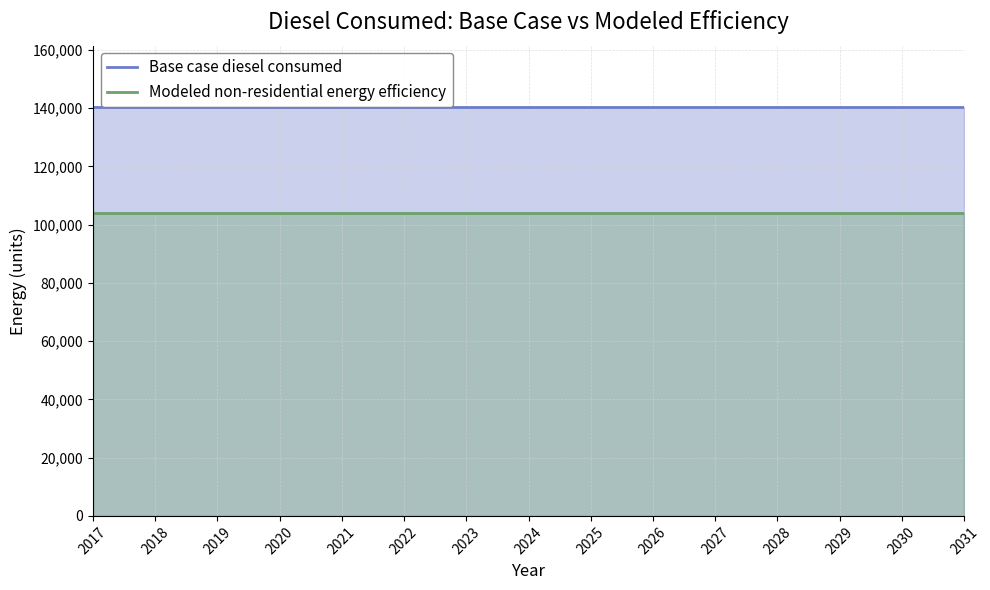

Which category has the lowest value in the Modeled non-residential energy efficiency series?

2017